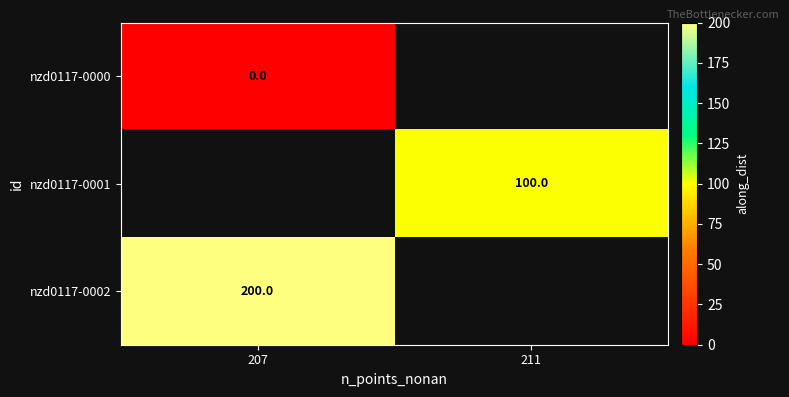

At how many categories does at least one series exceed 43?

2